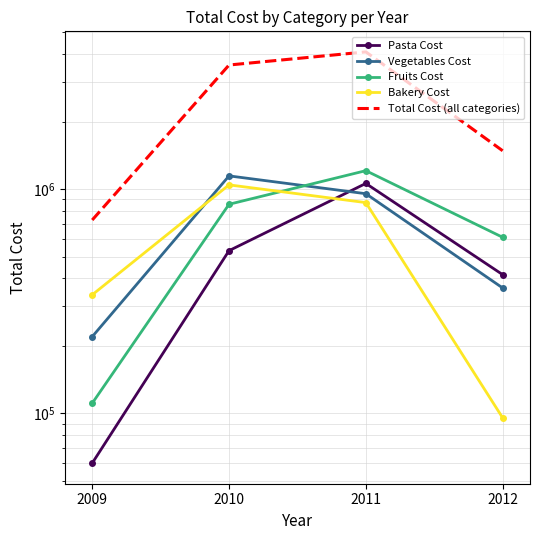

What are all the series names shown in the legend?

Pasta Cost, Vegetables Cost, Fruits Cost, Bakery Cost, Total Cost (all categories)